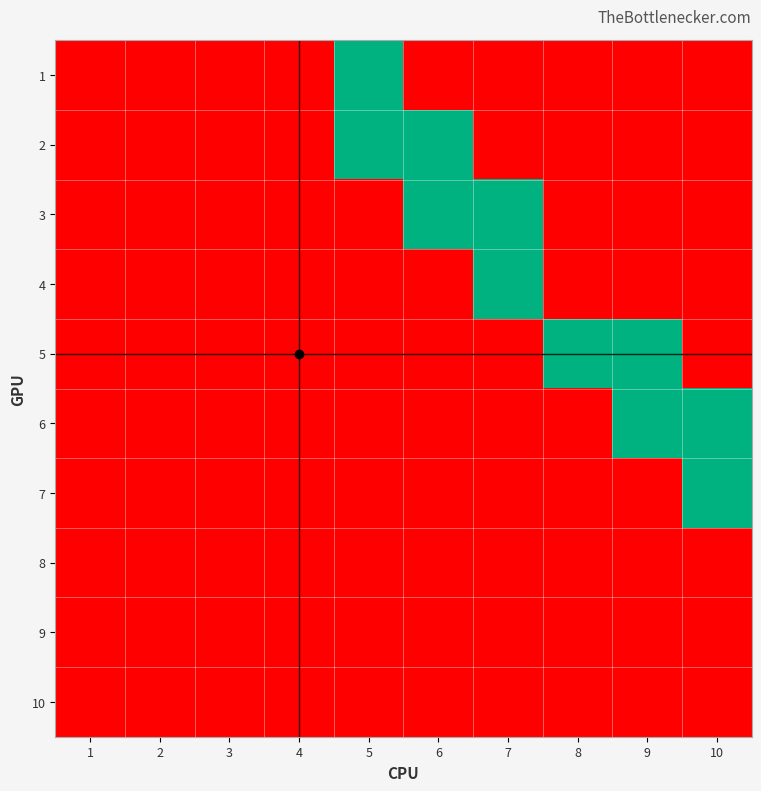

Which label corresponds to the largest value in the chart?

5